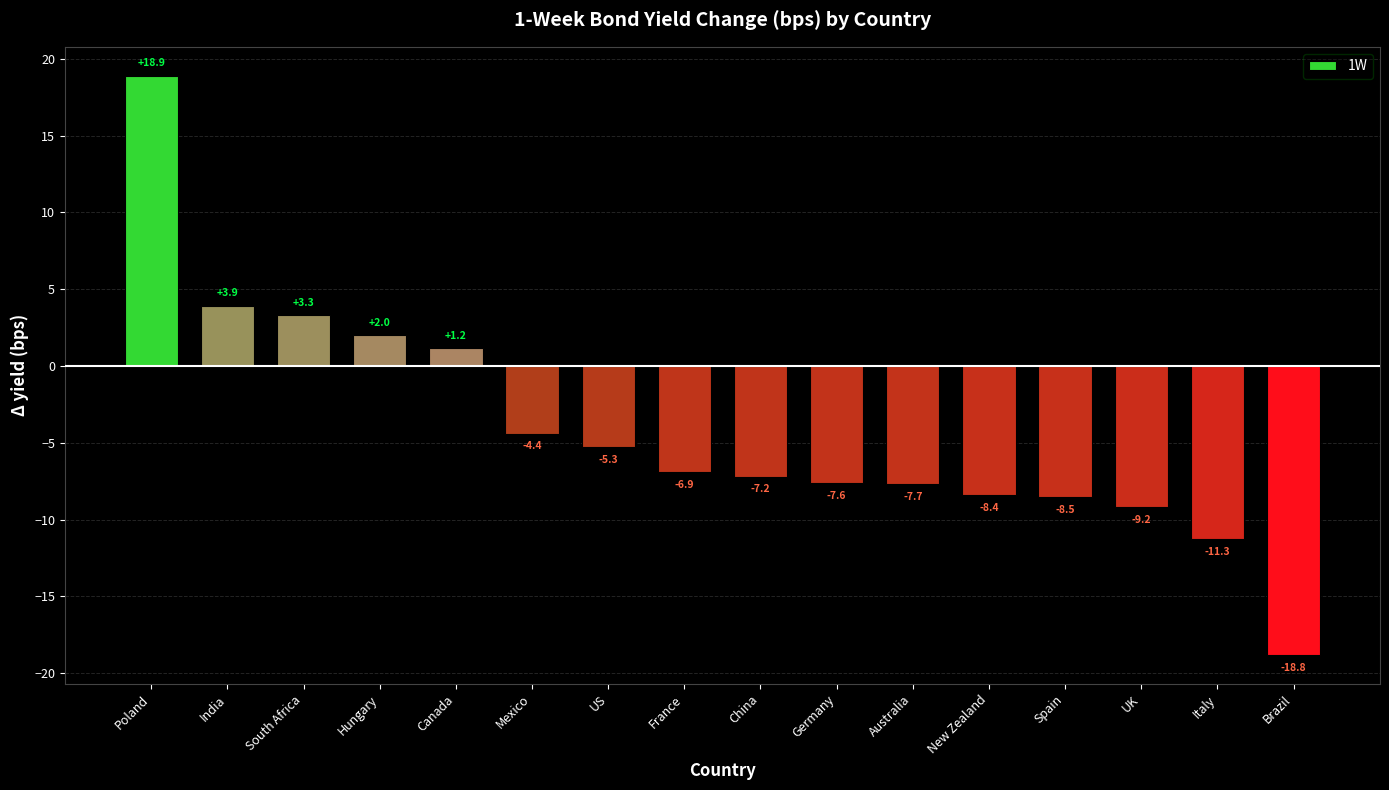

What is the label of the 11th bar from the right?

Mexico